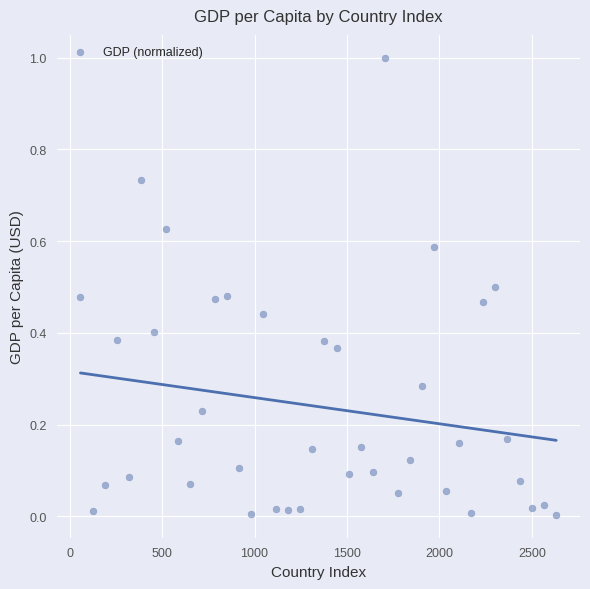

What is the range of Y values (max minus min)?

1.0